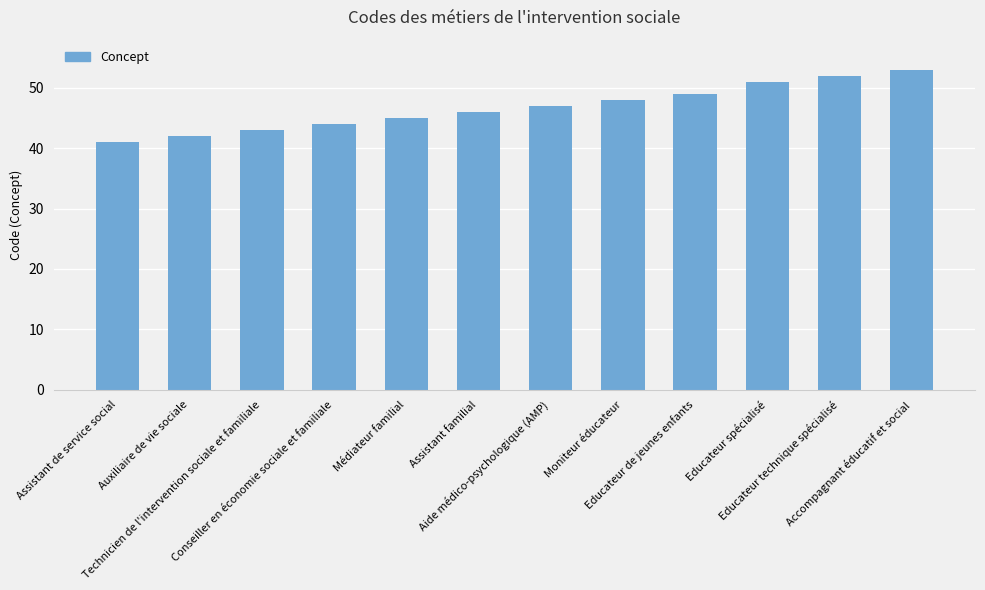

Which has a higher value, Aide médico-psychologique (AMP) or Médiateur familial?

Aide médico-psychologique (AMP)